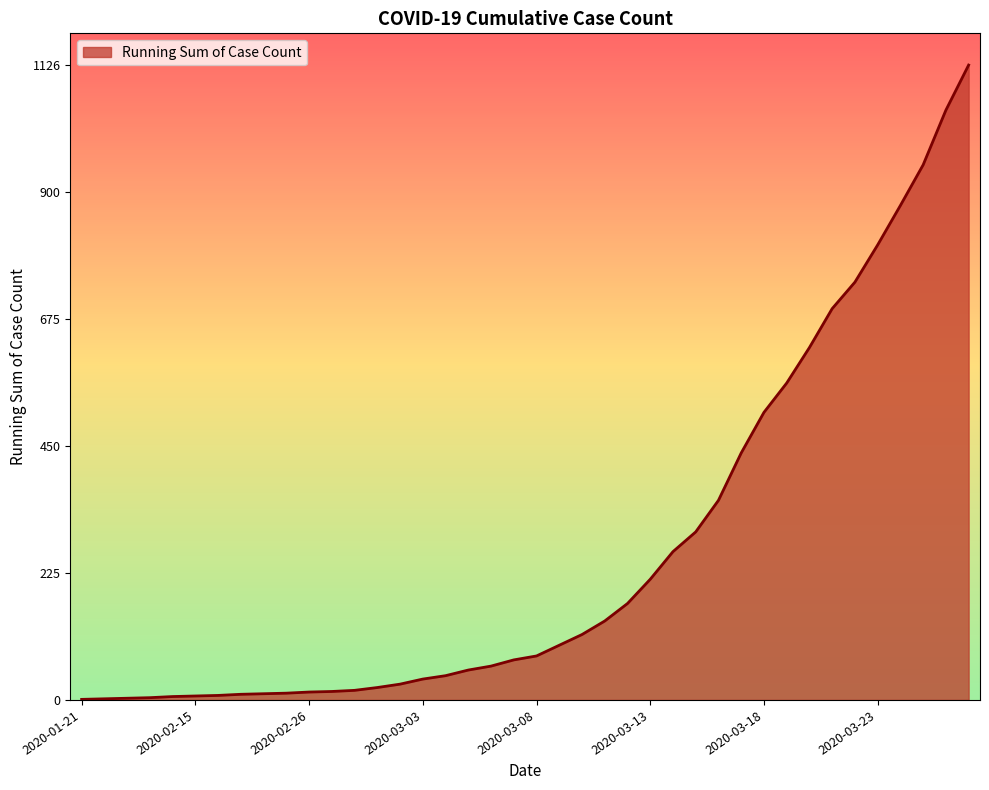

What is the maximum value shown in the chart?

1126